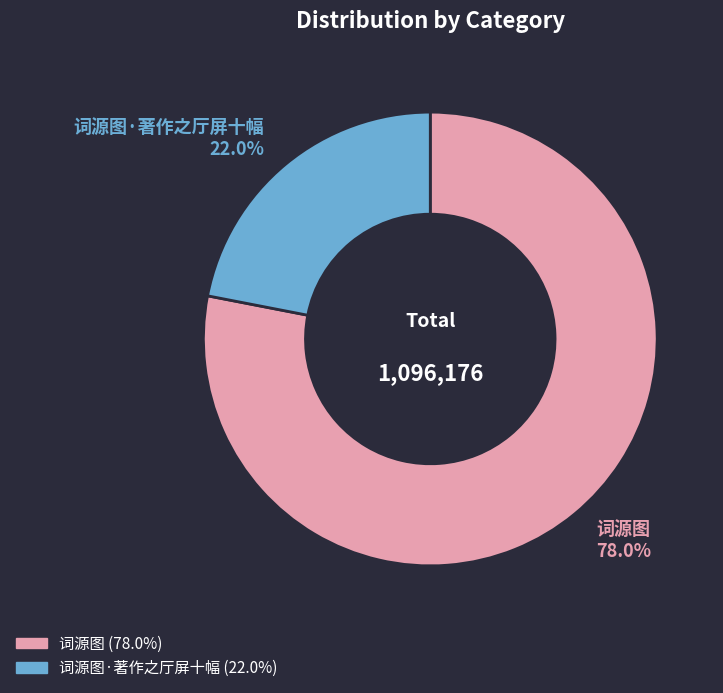

Count the number of slices in the pie.

2